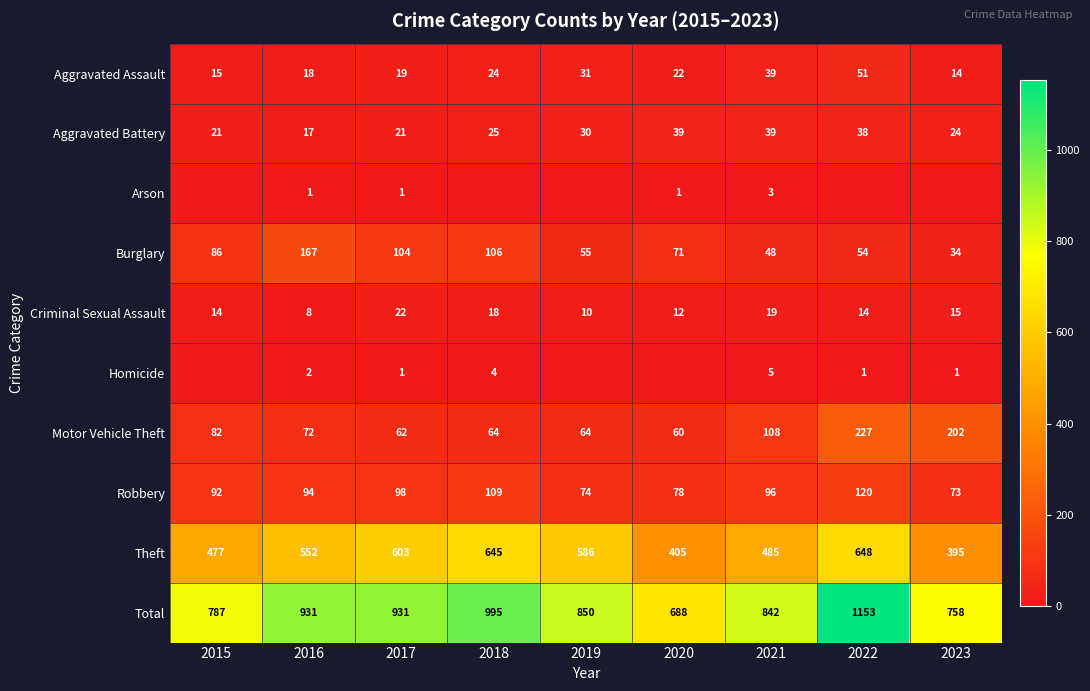

The Burglary series shows 77 at 2019. True or false?

False